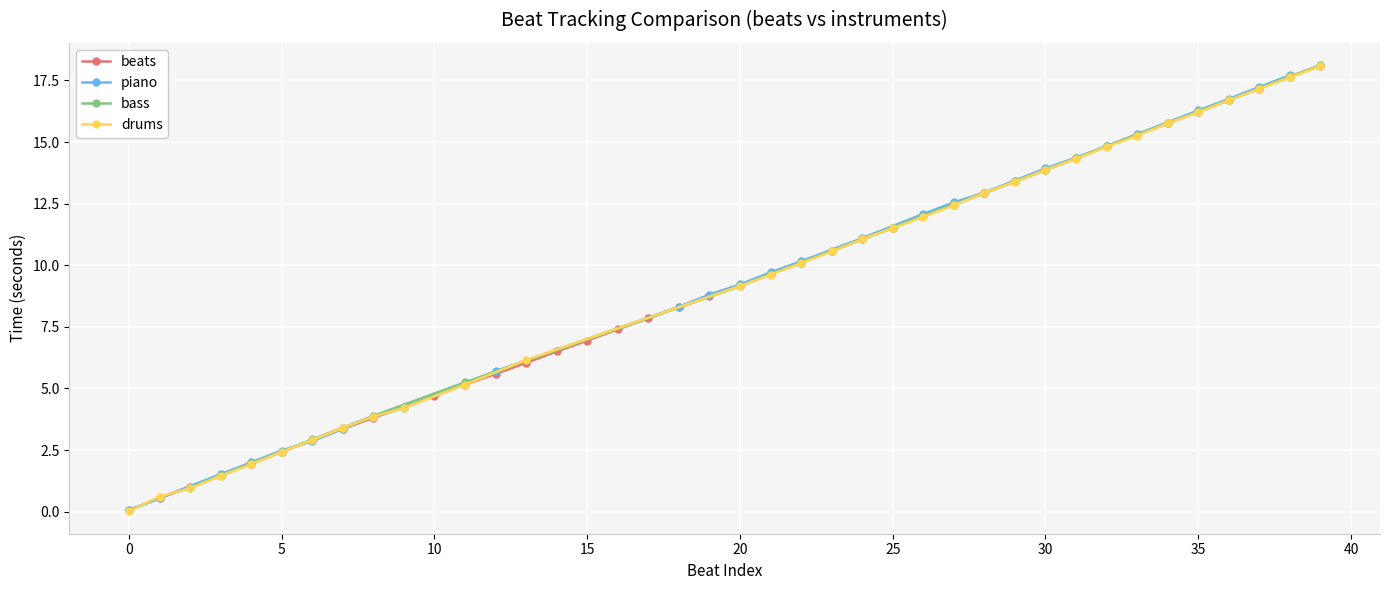

What is the difference between the values at 15 and 12?

1.4